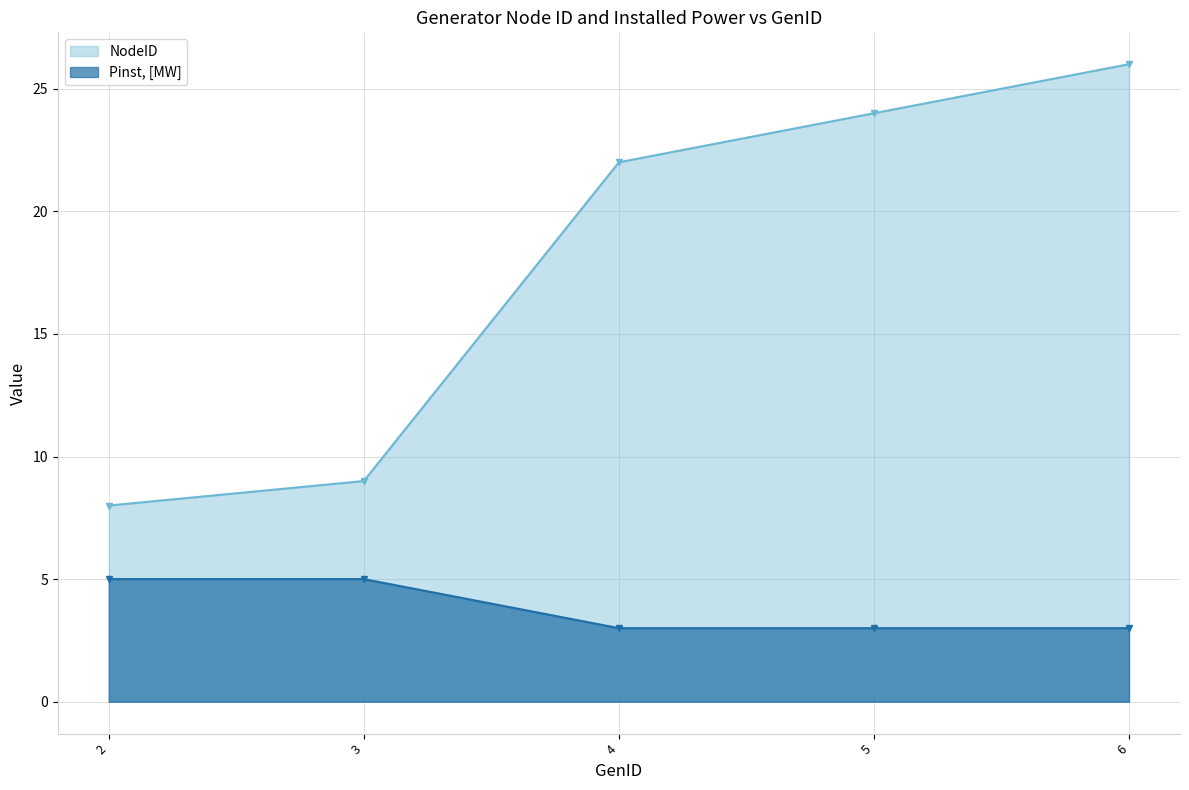

True or false: Pinst, [MW] and NodeID intersect in this chart.

False